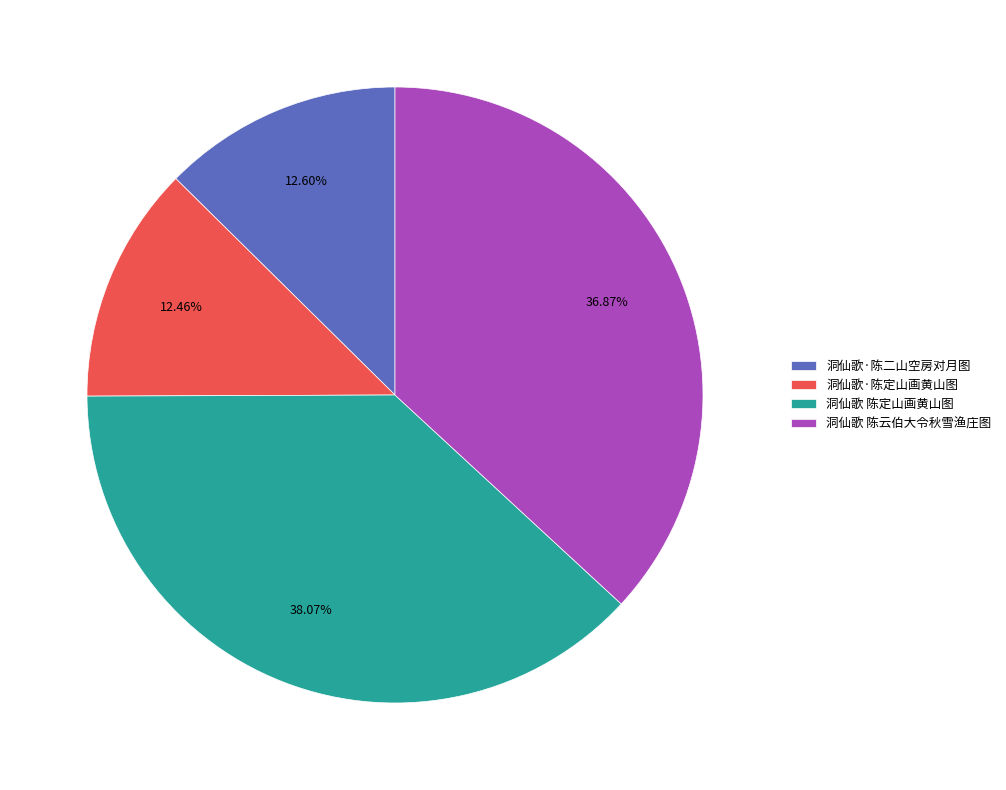

Approximately how many times larger is the value at 洞仙歌 陈定山画黄山图 compared to 洞仙歌·陈二山空房对月图?

3.0